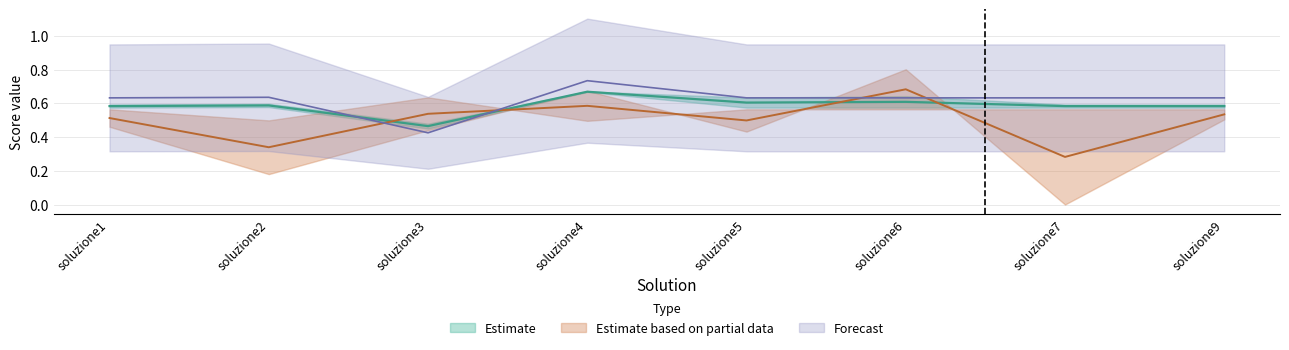

How many interior local peaks does the BCC-DUAL series have?

3